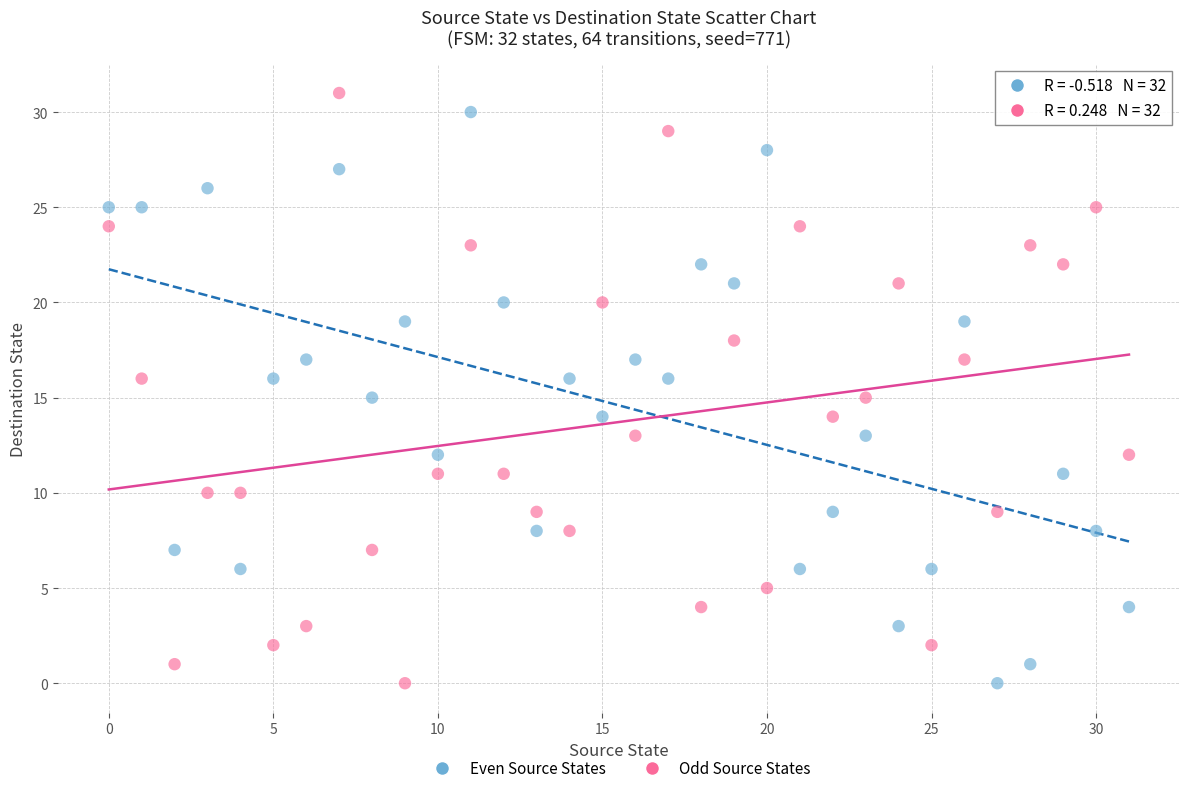

Across all data points, what is the range of Y values (max minus min)?

31